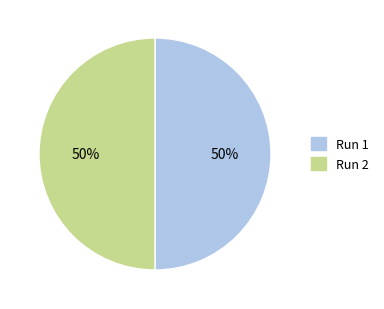

True or false: Run 1 accounts for 45% of the total.

False